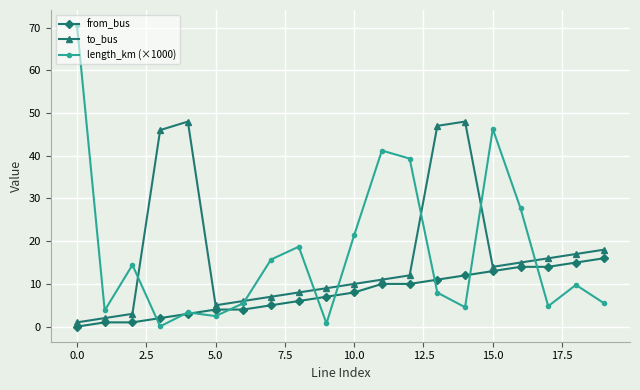

What is the value of the to_bus point at the 8th from the left?

7.0